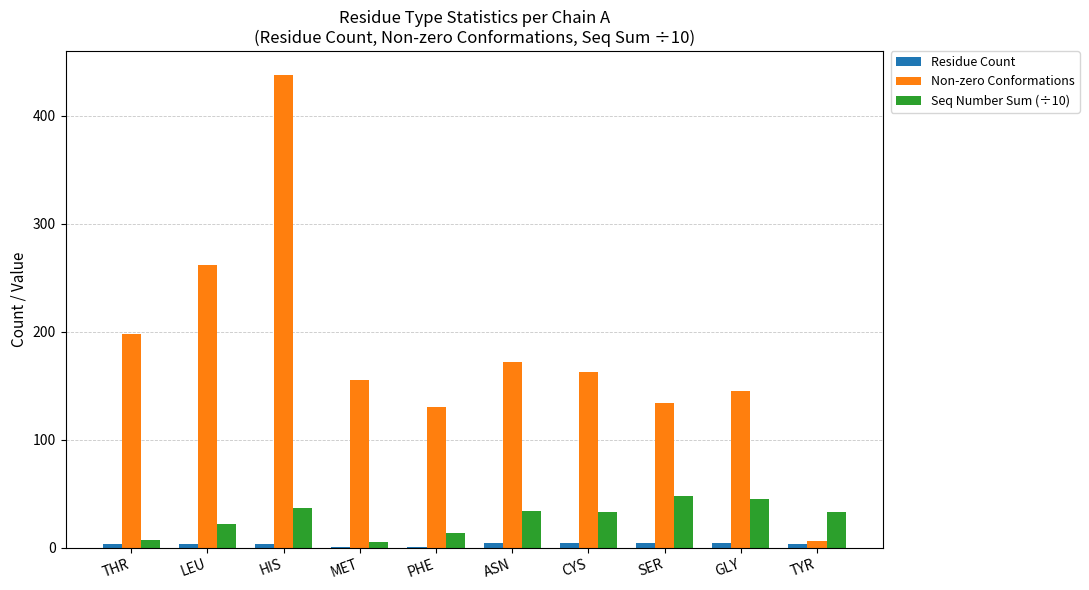

True or false: Non-zero Conformations has a value of 223.3 at CYS.

False